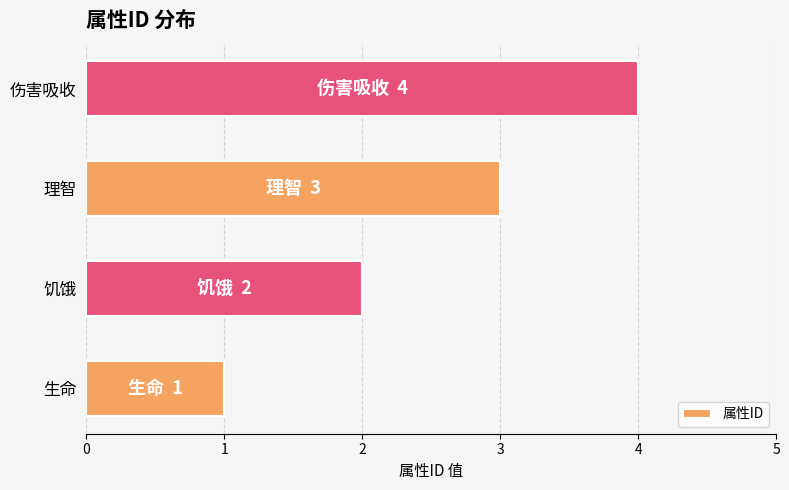

Approximately how many times larger is the value at 理智 compared to 饥饿?

1.5